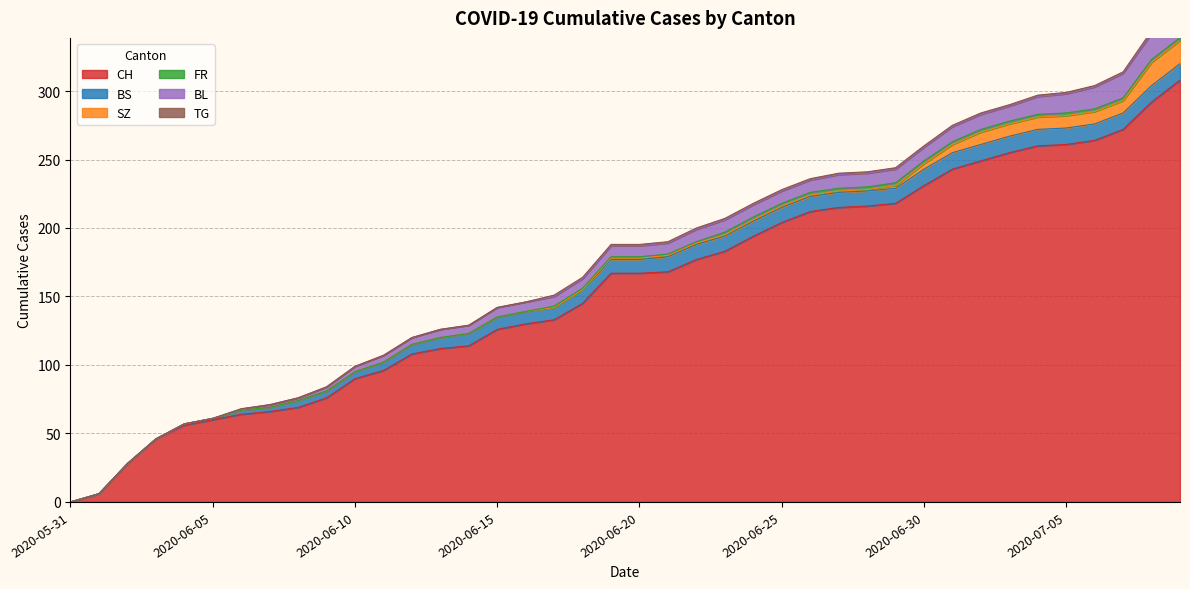

Reading right to left, transcribe all the data shown in this chart.

CH: 2020-07-09=308	2020-07-08=292	2020-07-07=272	2020-07-06=264	2020-07-05=261	2020-07-04=260	2020-07-03=255	2020-07-02=249	2020-07-01=243	2020-06-30=231	2020-06-29=218	2020-06-28=216	2020-06-27=215	2020-06-26=212	2020-06-25=204	2020-06-24=194	2020-06-23=183	2020-06-22=177	2020-06-21=168	2020-06-20=167	2020-06-19=167	2020-06-18=145	2020-06-17=133	2020-06-16=130	2020-06-15=126	2020-06-14=114	2020-06-13=112	2020-06-12=108	2020-06-11=96	2020-06-10=90	2020-06-09=76	2020-06-08=69	2020-06-07=66	2020-06-06=64	2020-06-05=60	2020-06-04=56	2020-06-03=46	2020-06-02=28	2020-06-01=6	2020-05-31=0
BS: 2020-07-09=12	2020-07-08=12	2020-07-07=12	2020-07-06=12	2020-07-05=12	2020-07-04=12	2020-07-03=12	2020-07-02=12	2020-07-01=12	2020-06-30=12	2020-06-29=11	2020-06-28=11	2020-06-27=11	2020-06-26=11	2020-06-25=11	2020-06-24=11	2020-06-23=11	2020-06-22=11	2020-06-21=11	2020-06-20=10	2020-06-19=10	2020-06-18=10	2020-06-17=9	2020-06-16=9	2020-06-15=9	2020-06-14=9	2020-06-13=8	2020-06-12=7	2020-06-11=6	2020-06-10=5	2020-06-09=5	2020-06-08=5	2020-06-07=3	2020-06-06=3	2020-06-05=1	2020-06-04=1	2020-06-03=0	2020-06-02=0	2020-06-01=0	2020-05-31=0
SZ: 2020-07-09=17	2020-07-08=17	2020-07-07=9	2020-07-06=9	2020-07-05=9	2020-07-04=9	2020-07-03=9	2020-07-02=9	2020-07-01=6	2020-06-30=4	2020-06-29=2	2020-06-28=1	2020-06-27=1	2020-06-26=1	2020-06-25=1	2020-06-24=1	2020-06-23=1	2020-06-22=1	2020-06-21=1	2020-06-20=1	2020-06-19=1	2020-06-18=0	2020-06-17=0	2020-06-16=0	2020-06-15=0	2020-06-14=0	2020-06-13=0	2020-06-12=0	2020-06-11=0	2020-06-10=0	2020-06-09=0	2020-06-08=0	2020-06-07=0	2020-06-06=0	2020-06-05=0	2020-06-04=0	2020-06-03=0	2020-06-02=0	2020-06-01=0	2020-05-31=0
FR: 2020-07-09=2	2020-07-08=2	2020-07-07=2	2020-07-06=2	2020-07-05=2	2020-07-04=2	2020-07-03=2	2020-07-02=2	2020-07-01=2	2020-06-30=2	2020-06-29=2	2020-06-28=2	2020-06-27=2	2020-06-26=2	2020-06-25=2	2020-06-24=2	2020-06-23=2	2020-06-22=1	2020-06-21=1	2020-06-20=1	2020-06-19=1	2020-06-18=1	2020-06-17=1	2020-06-16=0	2020-06-15=0	2020-06-14=0	2020-06-13=0	2020-06-12=0	2020-06-11=0	2020-06-10=0	2020-06-09=0	2020-06-08=0	2020-06-07=0	2020-06-06=0	2020-06-05=0	2020-06-04=0	2020-06-03=0	2020-06-02=0	2020-06-01=0	2020-05-31=0
BL: 2020-07-09=20	2020-07-08=19	2020-07-07=18	2020-07-06=16	2020-07-05=14	2020-07-04=13	2020-07-03=11	2020-07-02=11	2020-07-01=11	2020-06-30=10	2020-06-29=10	2020-06-28=10	2020-06-27=10	2020-06-26=9	2020-06-25=9	2020-06-24=9	2020-06-23=9	2020-06-22=9	2020-06-21=8	2020-06-20=8	2020-06-19=8	2020-06-18=7	2020-06-17=7	2020-06-16=7	2020-06-15=7	2020-06-14=6	2020-06-13=6	2020-06-12=5	2020-06-11=5	2020-06-10=4	2020-06-09=3	2020-06-08=2	2020-06-07=2	2020-06-06=1	2020-06-05=0	2020-06-04=0	2020-06-03=0	2020-06-02=0	2020-06-01=0	2020-05-31=0
TG: 2020-07-09=2	2020-07-08=2	2020-07-07=1	2020-07-06=1	2020-07-05=1	2020-07-04=1	2020-07-03=1	2020-07-02=1	2020-07-01=1	2020-06-30=1	2020-06-29=1	2020-06-28=1	2020-06-27=1	2020-06-26=1	2020-06-25=1	2020-06-24=1	2020-06-23=1	2020-06-22=1	2020-06-21=1	2020-06-20=1	2020-06-19=1	2020-06-18=1	2020-06-17=1	2020-06-16=0	2020-06-15=0	2020-06-14=0	2020-06-13=0	2020-06-12=0	2020-06-11=0	2020-06-10=0	2020-06-09=0	2020-06-08=0	2020-06-07=0	2020-06-06=0	2020-06-05=0	2020-06-04=0	2020-06-03=0	2020-06-02=0	2020-06-01=0	2020-05-31=0